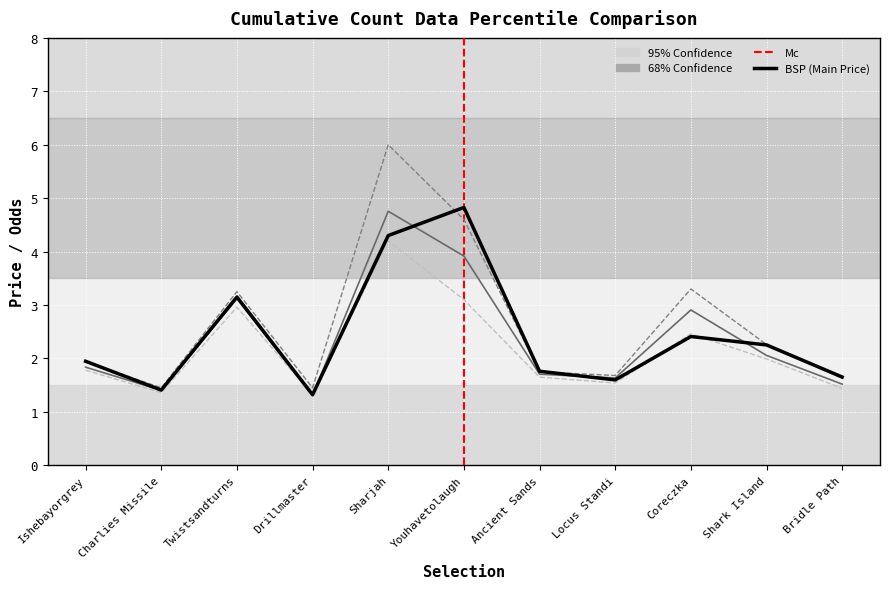

What position from the left is Coreczka?

9